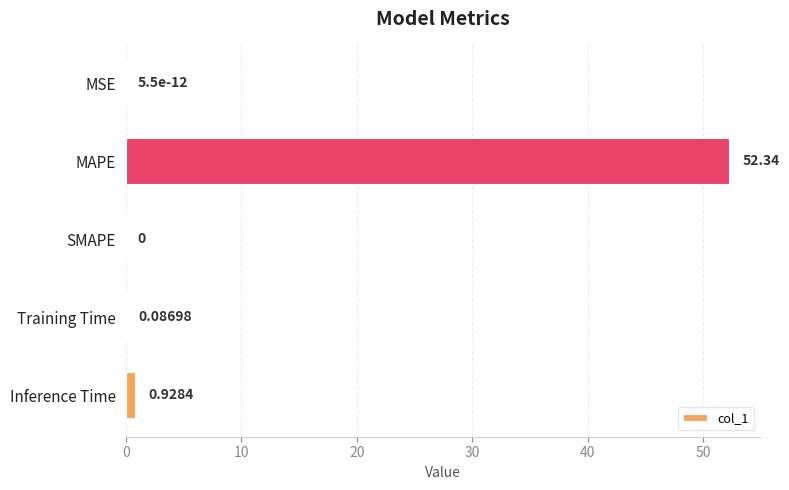

How many values are above zero?

4